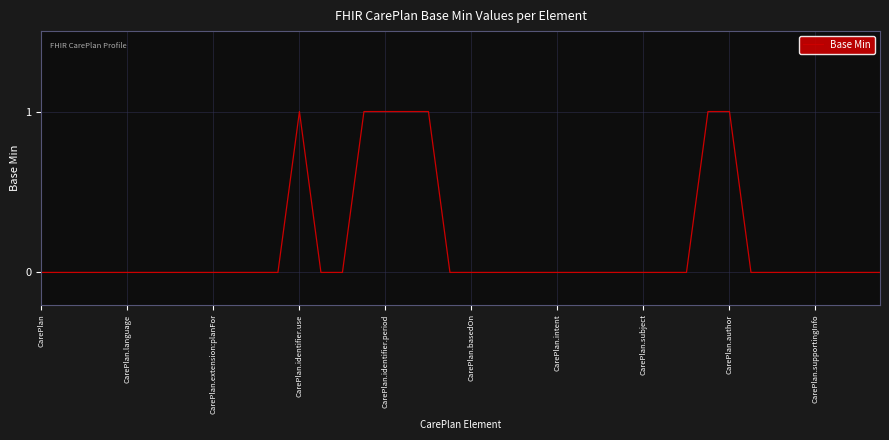

How many lines are shown in the chart?

1